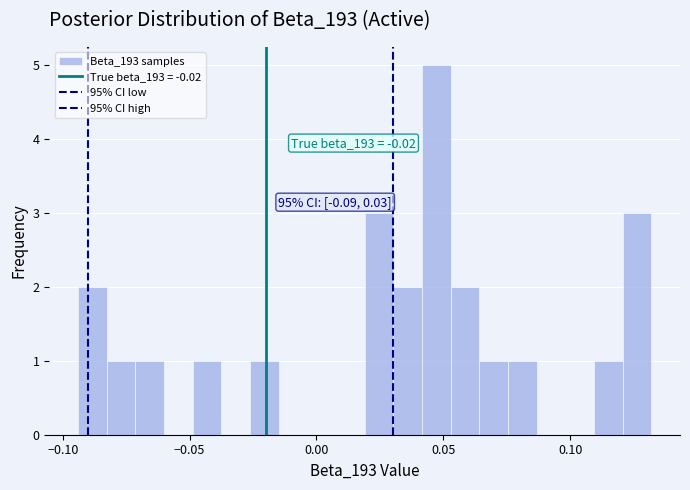

Around what value on the x-axis is the tallest bar? Give the approximate position of its centre, as read against the axis.

0.045